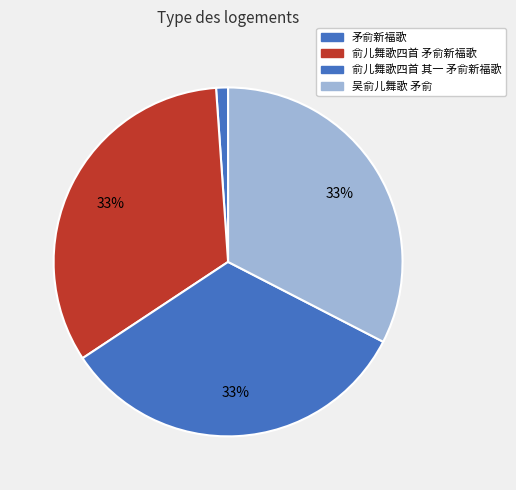

Which has a higher value, 俞儿舞歌四首 其一 矛俞新福歌 or 矛俞新福歌?

俞儿舞歌四首 其一 矛俞新福歌